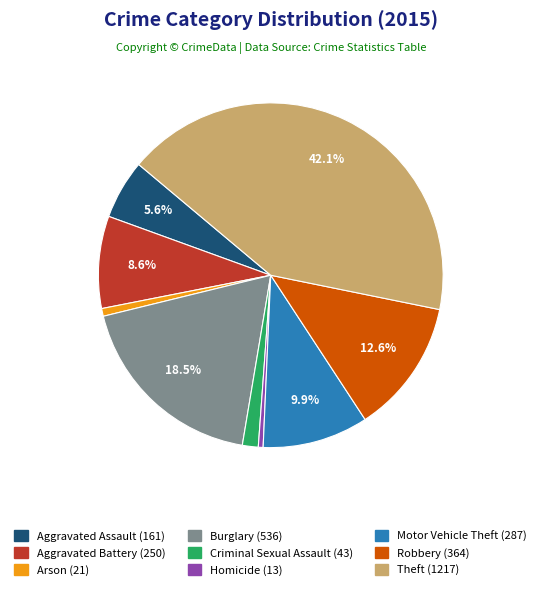

Is Theft the majority of the pie?

No